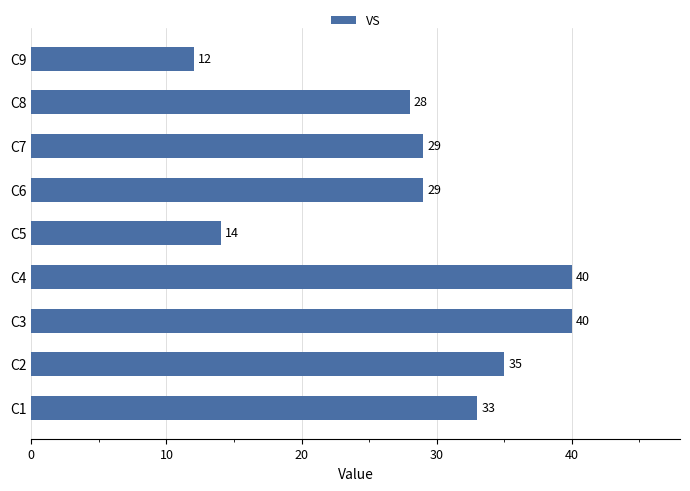

Is it true that the value at C6 is 29?

True